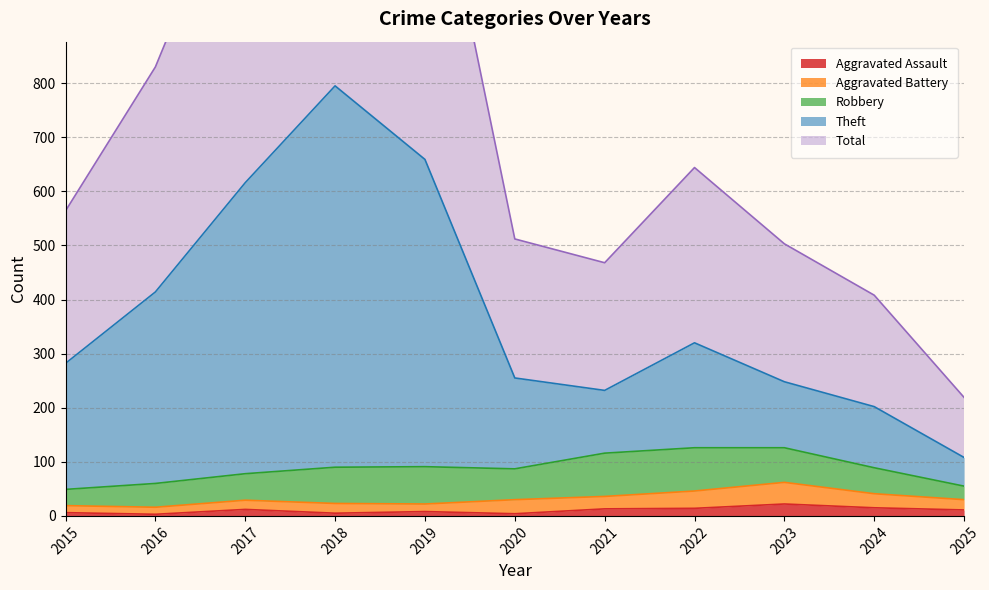

True or false: Total has more than 1 points higher than both neighbors.

True